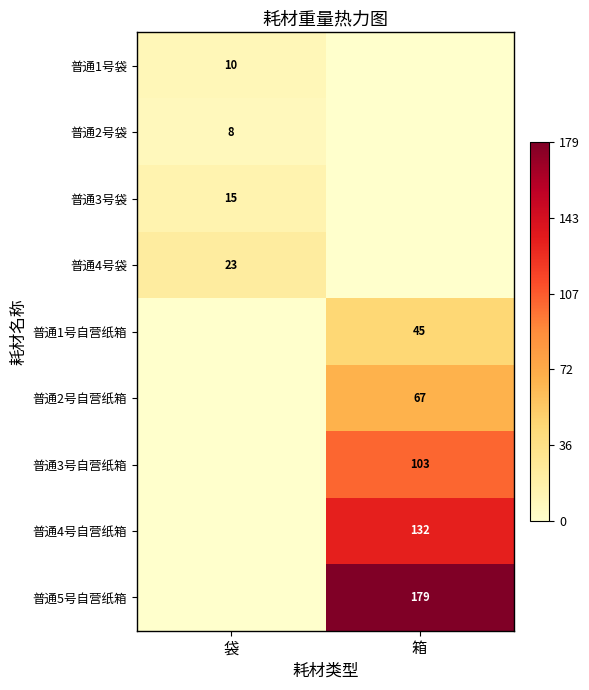

What is the total value across all series at 袋?

56